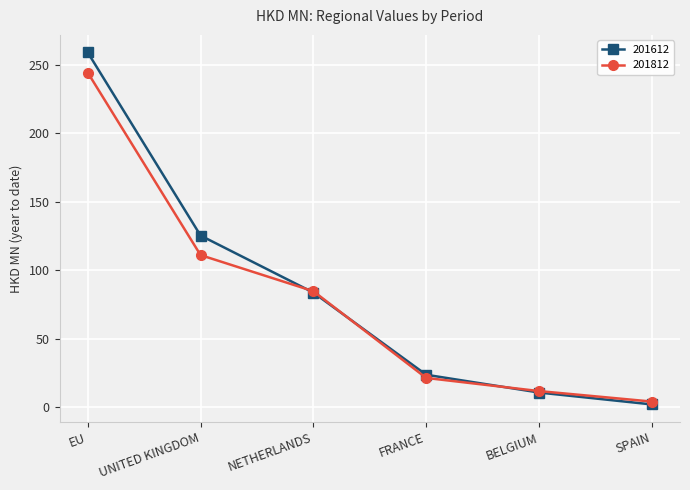

Where is 201612 nearest to the value 130?

UNITED KINGDOM